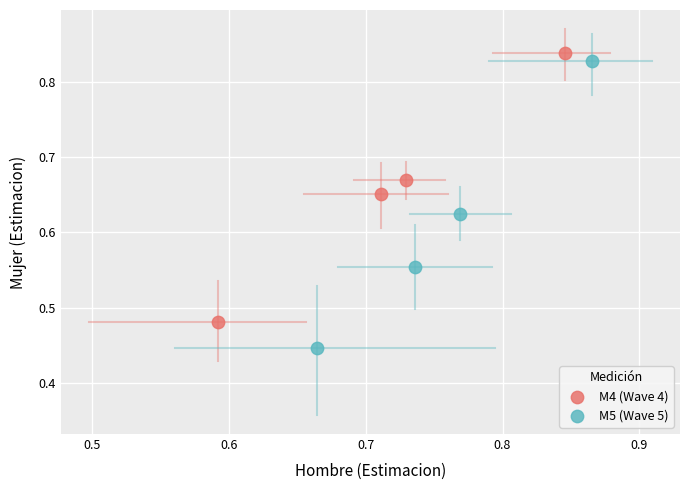

Which series has the widest spread of Y values?

M5 (Wave 5)